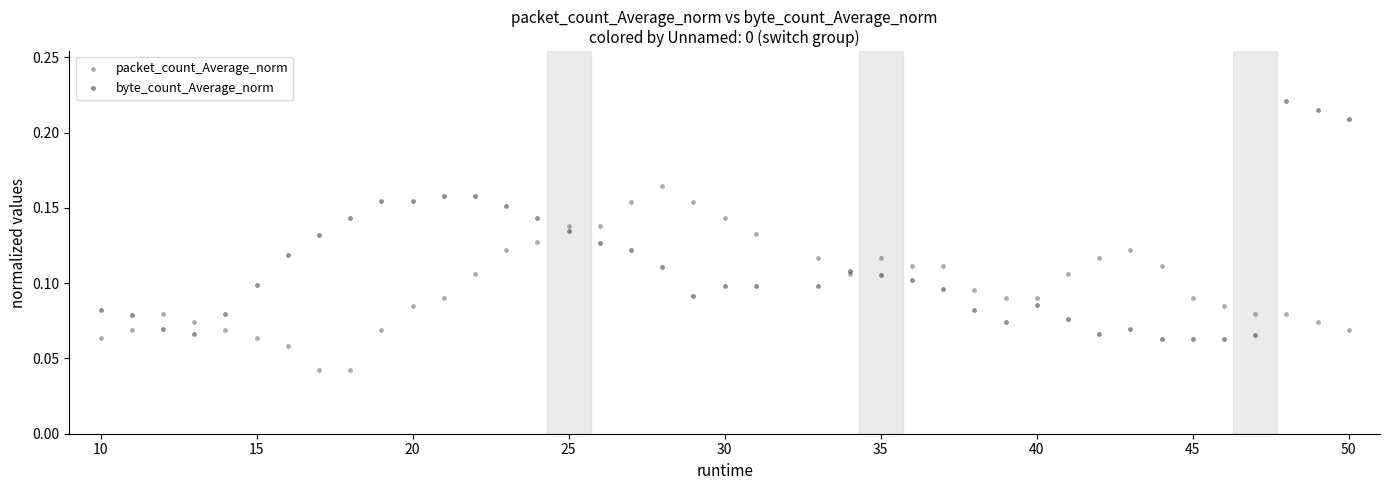

What are all the series names shown in the legend?

packet_count_Average_norm, byte_count_Average_norm